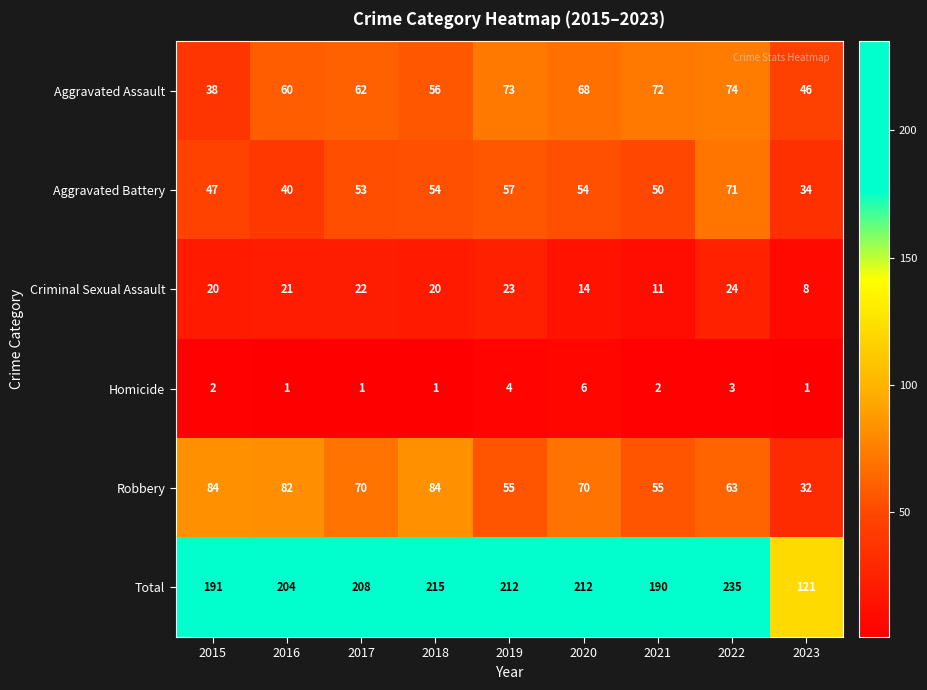

The value of Robbery at 2023 is 32. True or false?

True